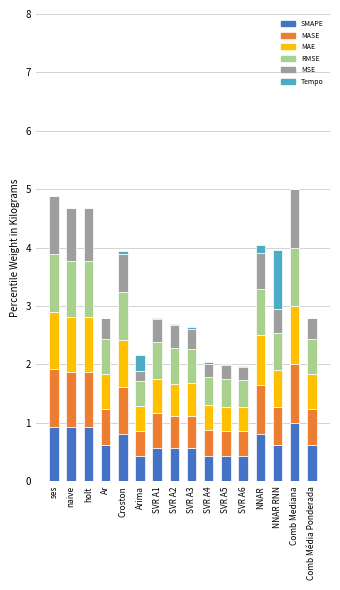

What is the highest value of the SMAPE series?

1.0